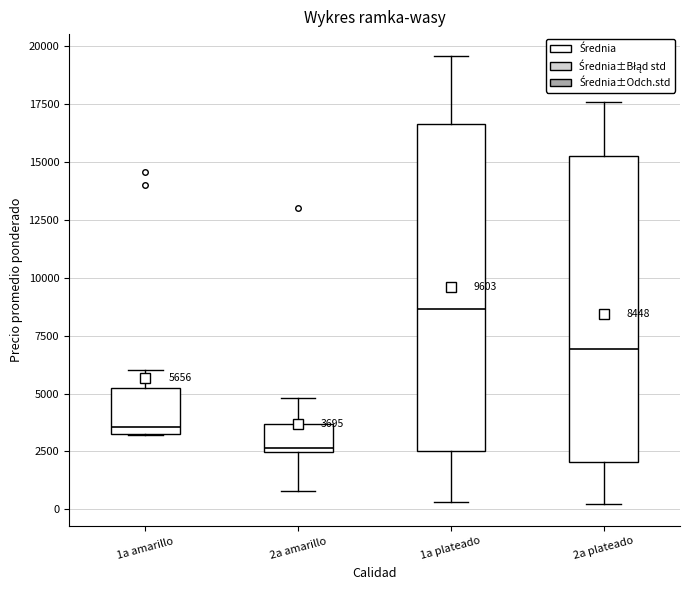

Which box's median line is the lowest?

2a amarillo